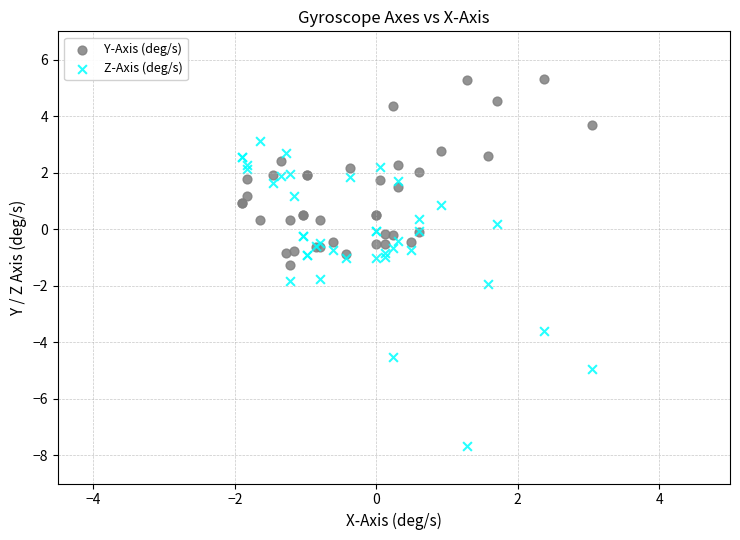

Which series contains the highest Y value?

Y-Axis (deg/s)